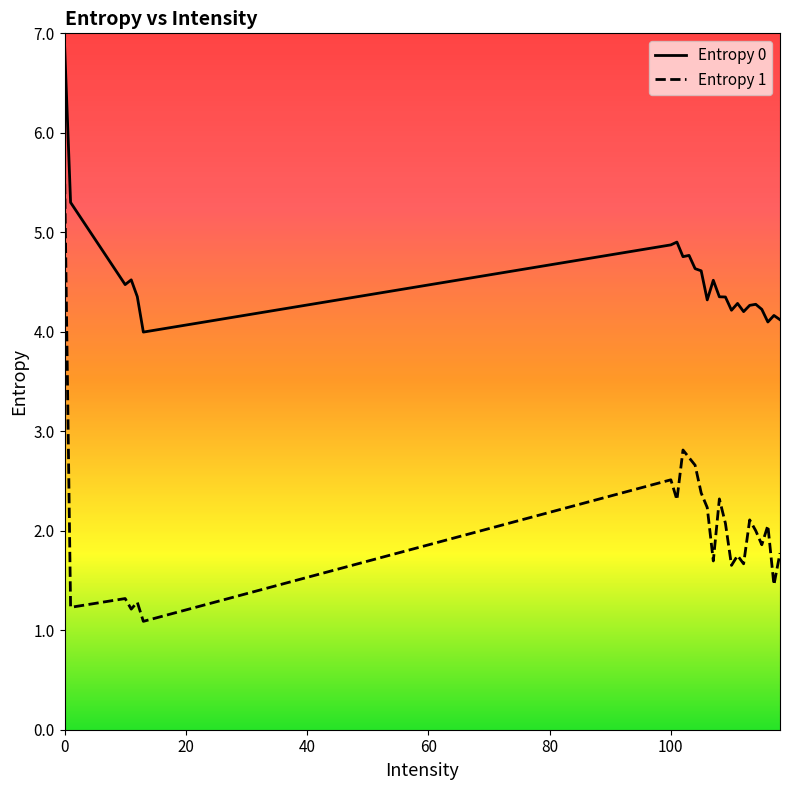

What is the greatest value displayed?

6.9